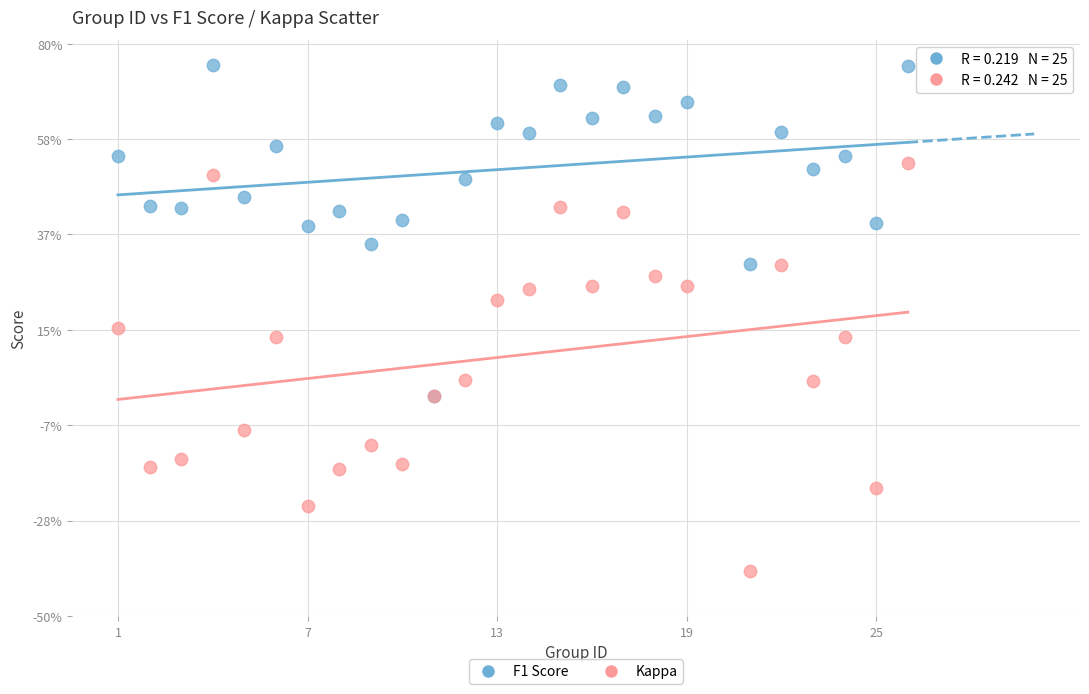

Which series reaches the maximum Y coordinate?

F1 Score